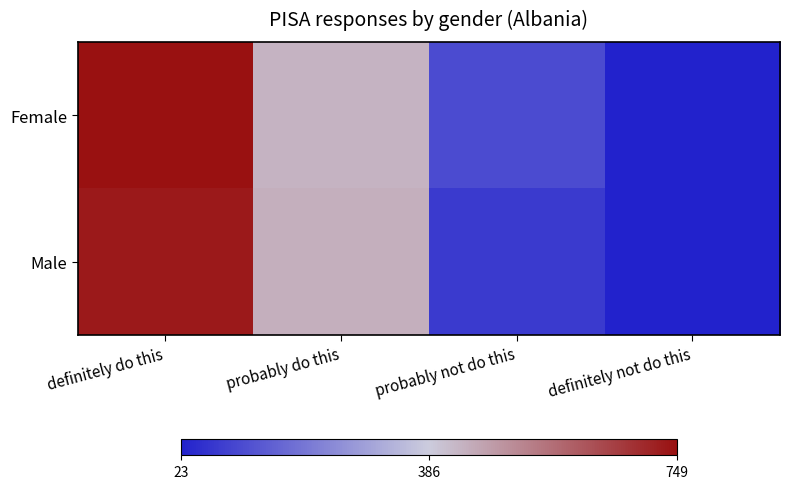

Reading left to right, transcribe all the data shown in this chart.

Female: definitely do this=1.0	probably do this=0.6	probably not do this=0.1	definitely not do this=0.0
Male: definitely do this=1.0	probably do this=0.6	probably not do this=0.1	definitely not do this=0.0